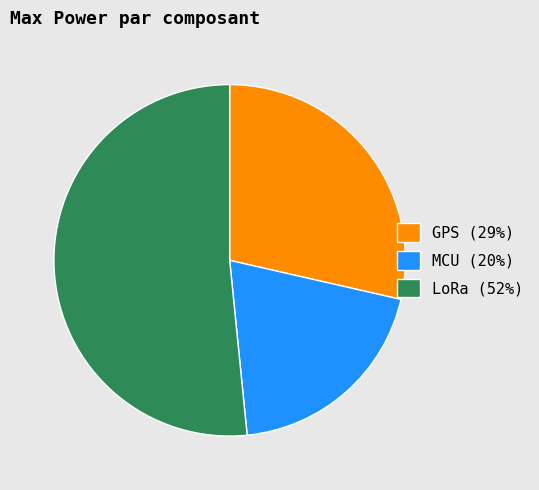

Does LoRa (52%) account for over 50% of the chart?

Yes